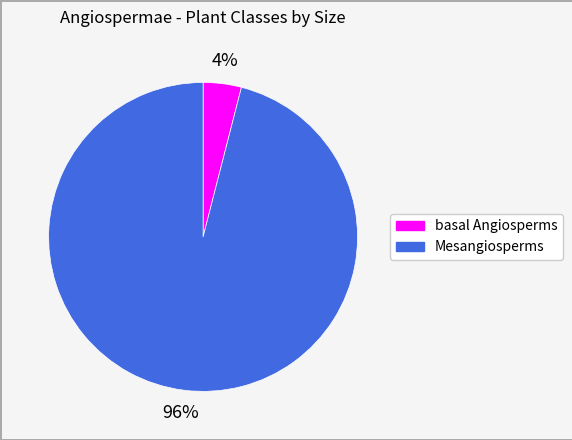

Rank the categories by value from highest to lowest.

Mesangiosperms, basal Angiosperms